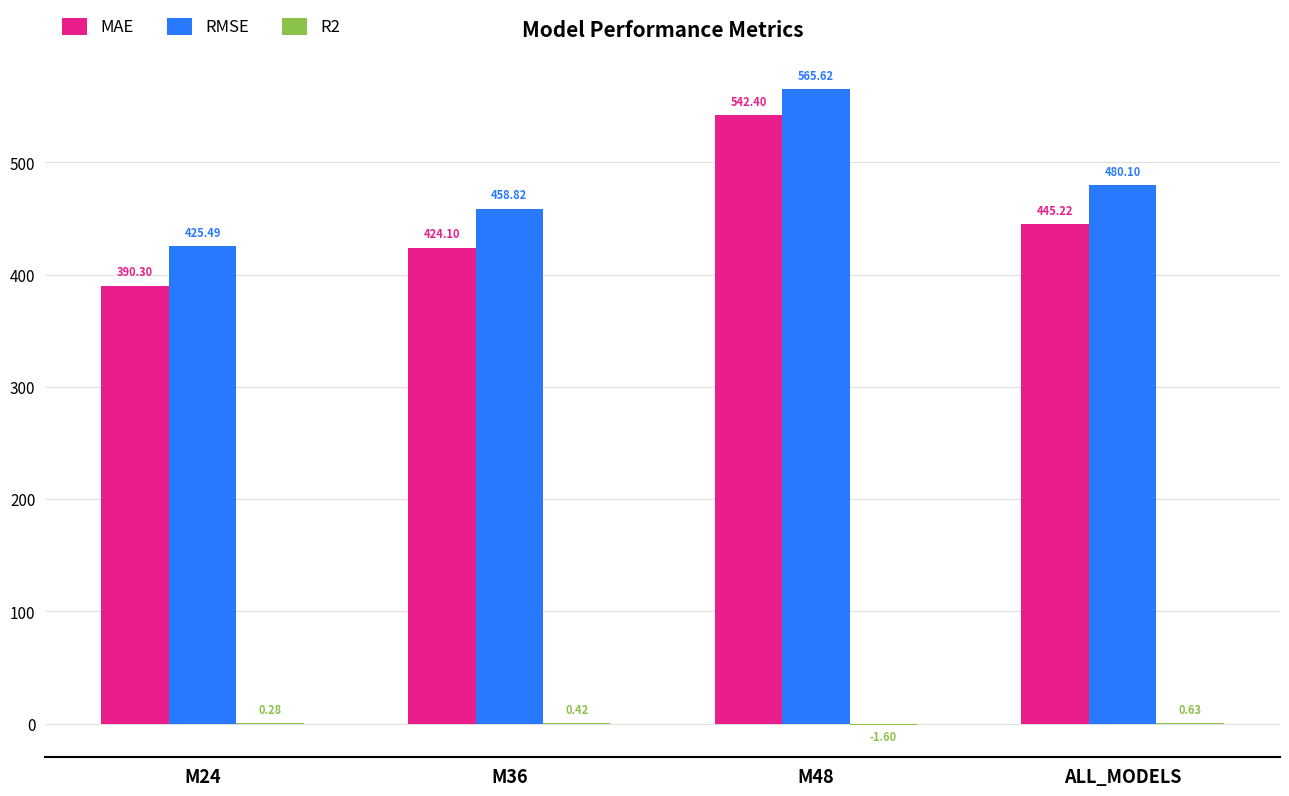

What is the greatest value displayed?

565.6